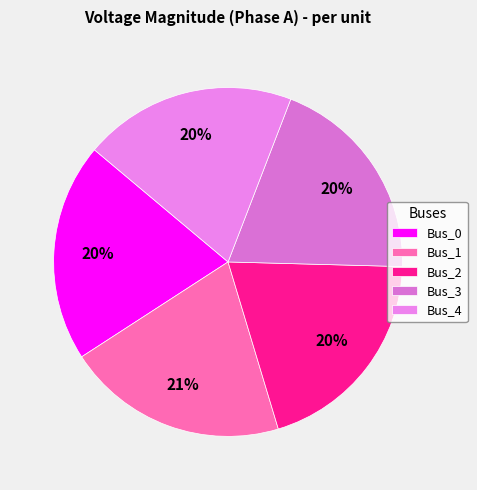

True or false: Bus_1 accounts for 21% of the total.

True